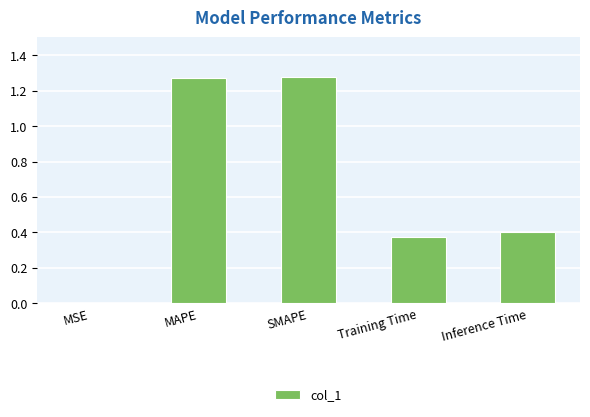

The value at Training Time is 0.4. True or false?

True